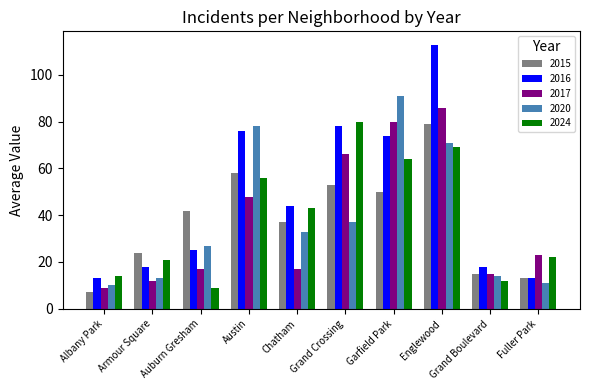

Which series has the largest total across all categories?

2016